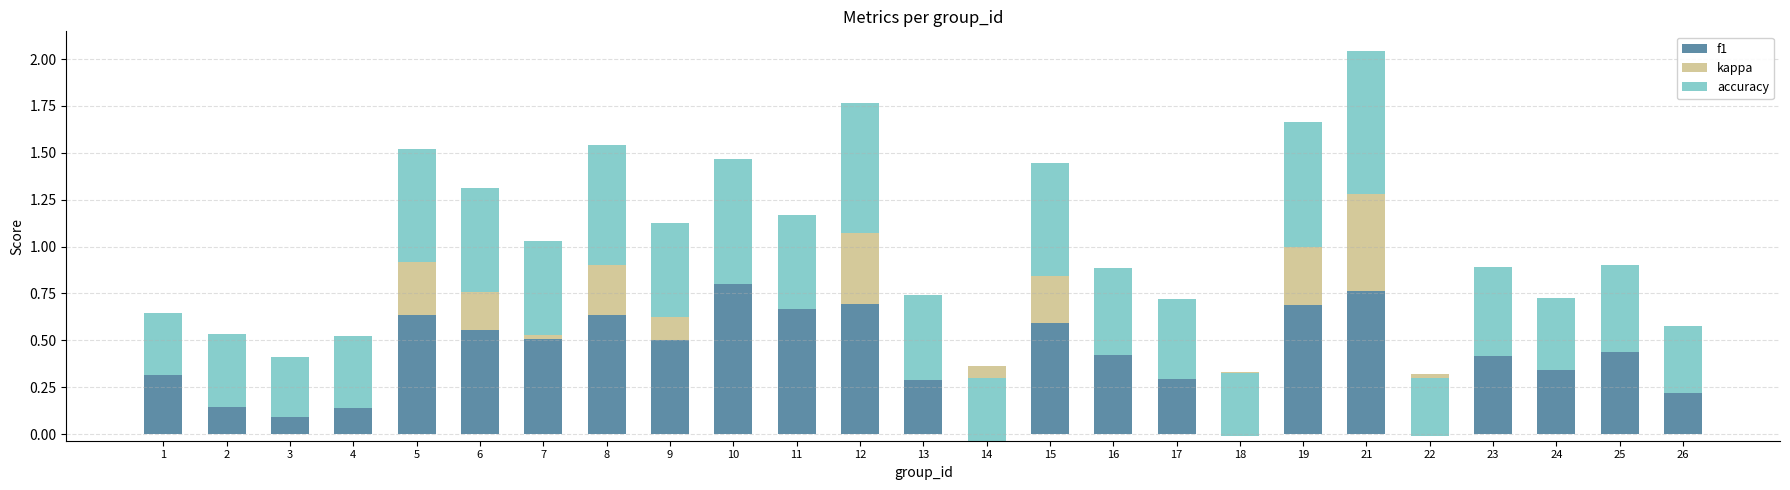

How many bars are there in each group?

3